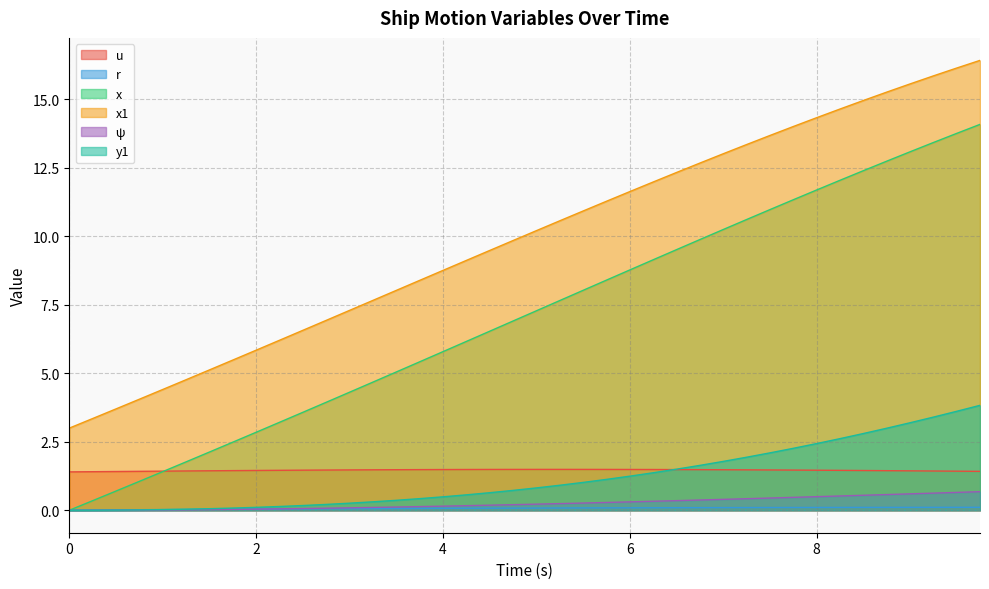

What is the total value across all series at 7.25?

27.9